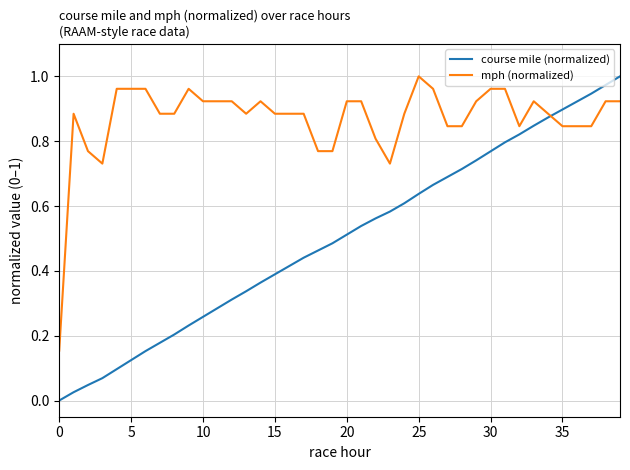

Which series has the largest total across all categories?

mph (normalized)